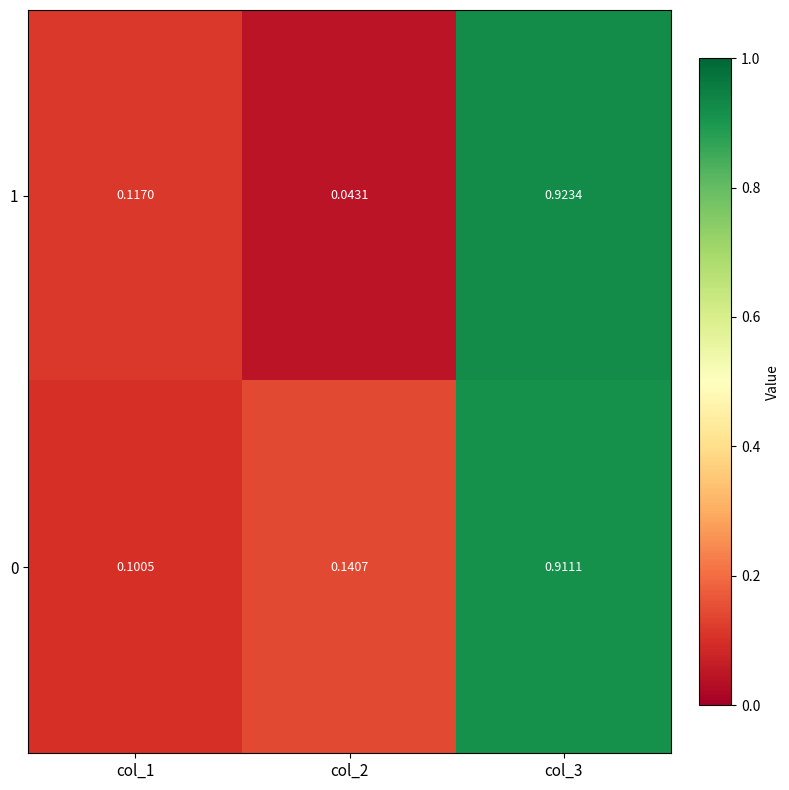

Is the value of 1 at col_2 greater than the value of 0 at col_1?

No